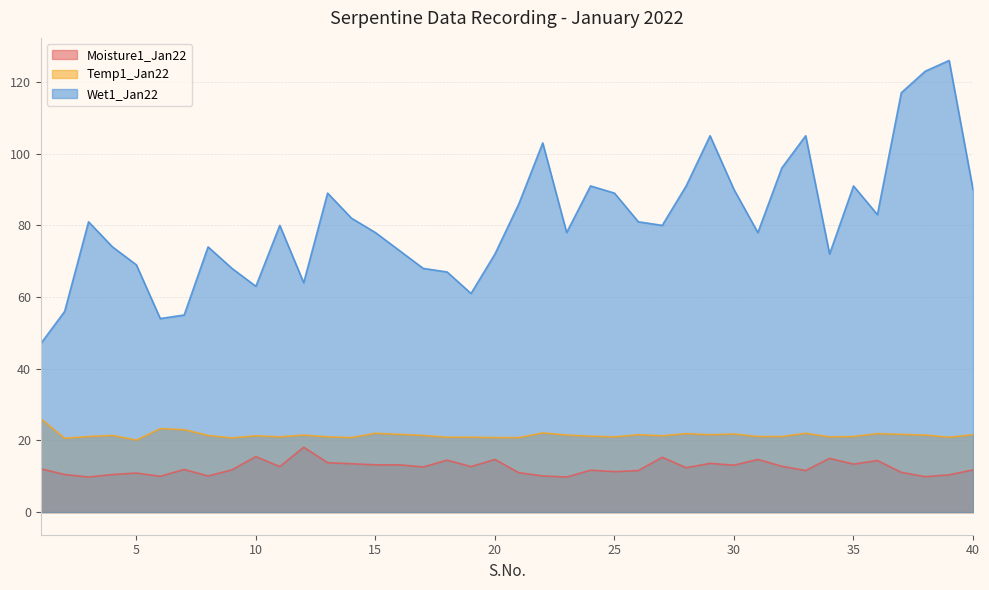

What is the sum of the Moisture1_Jan22 values at 1 and 38?

22.0